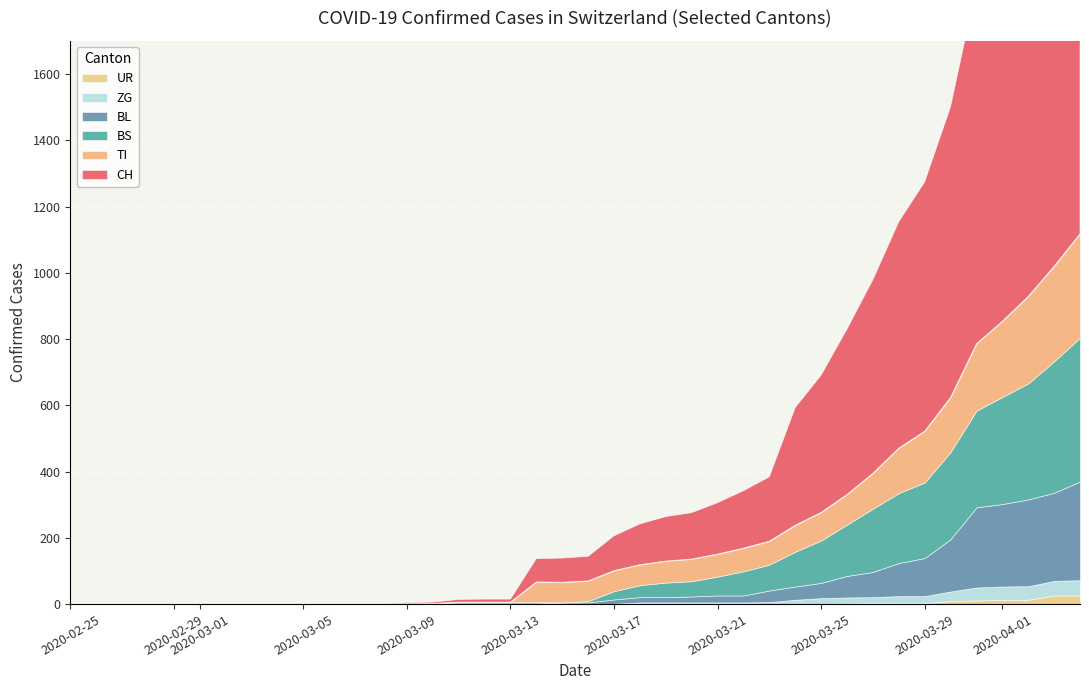

Which series has the largest range (max minus min)?

CH